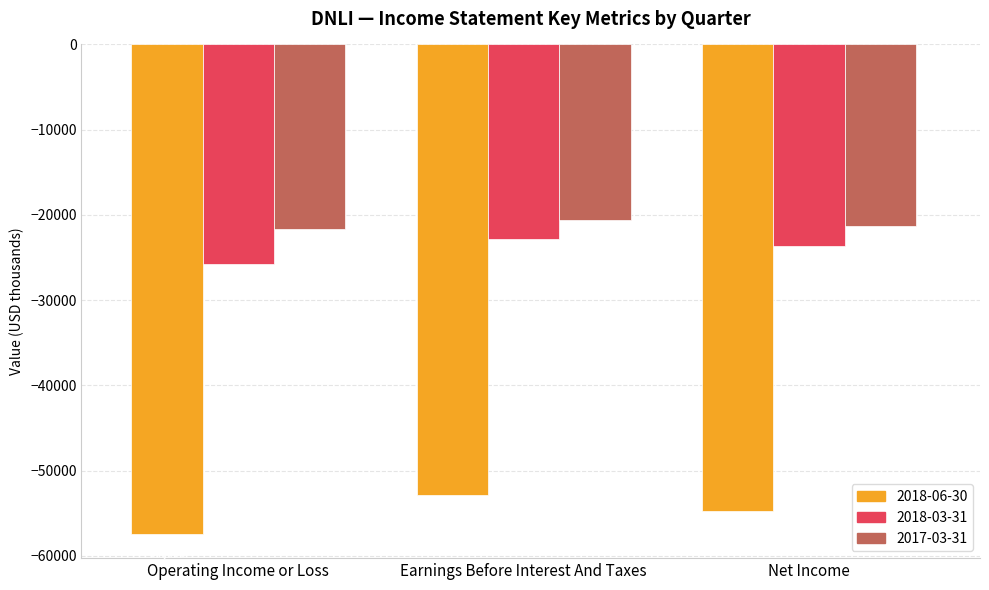

Which series has the widest spread of values?

2018-06-30